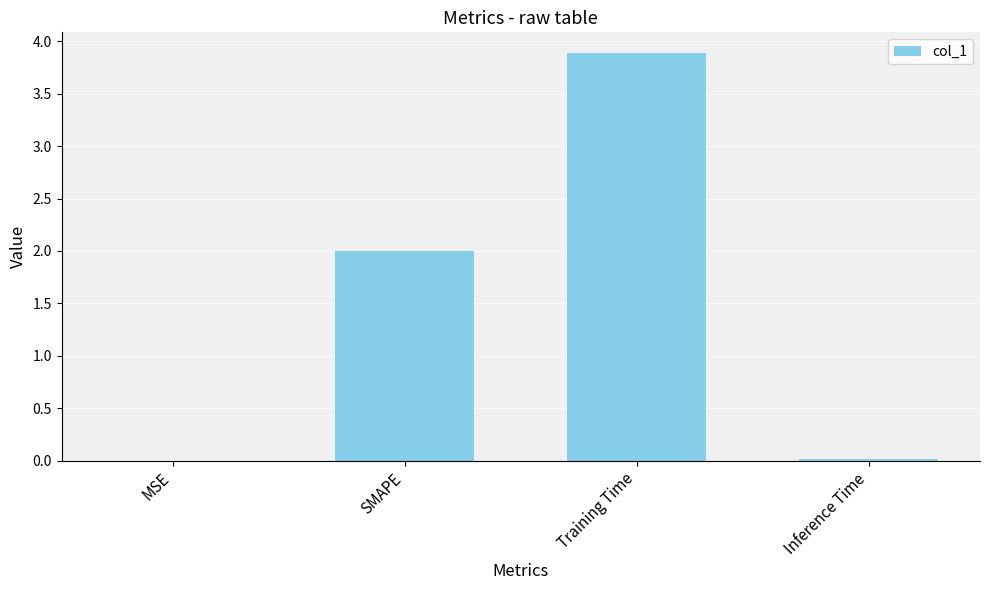

Count the number of categories in the chart.

4